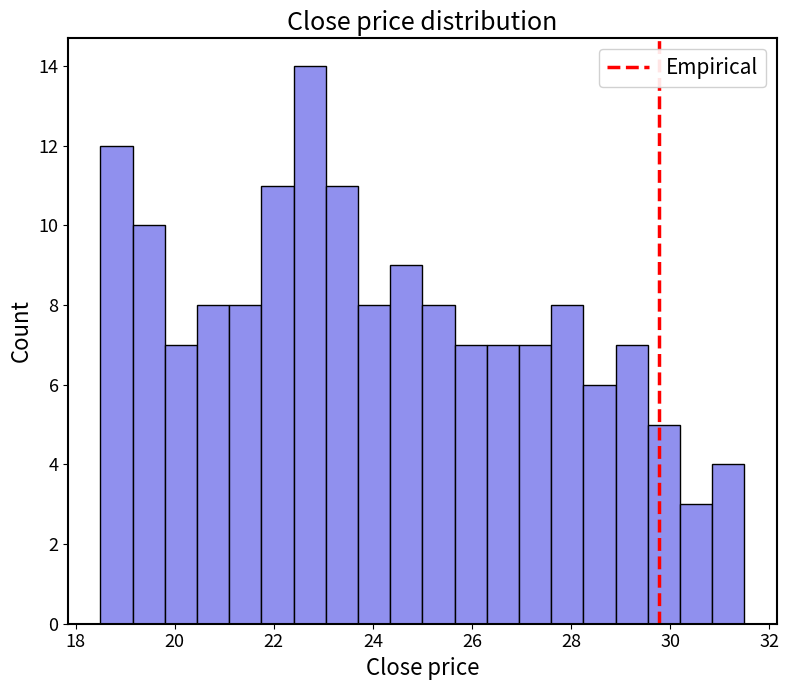

Around what value on the x-axis is the tallest bar? Give the approximate position of its centre, as read against the axis.

22.8